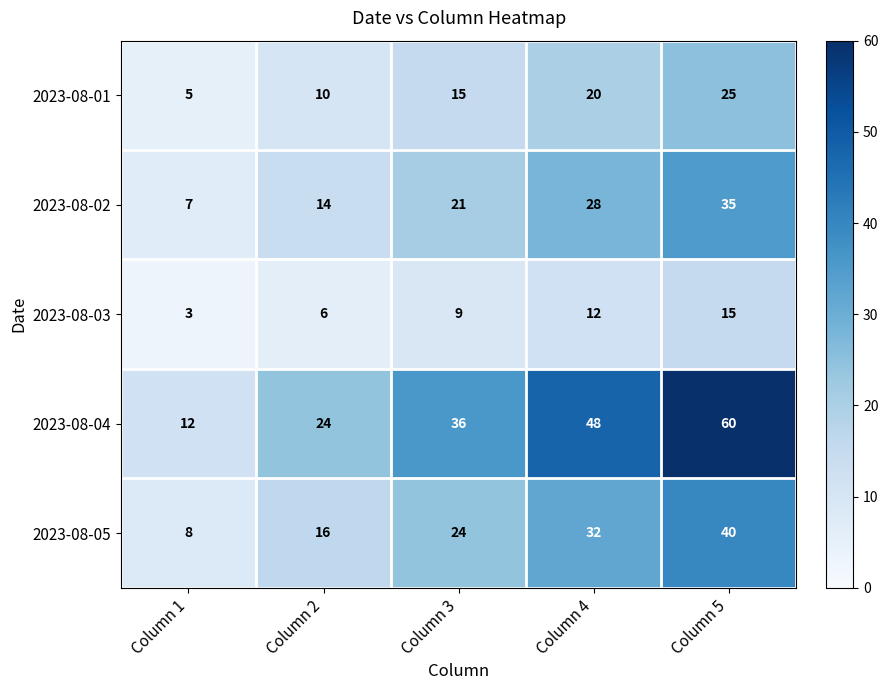

At how many categories does at least one series exceed 57?

1